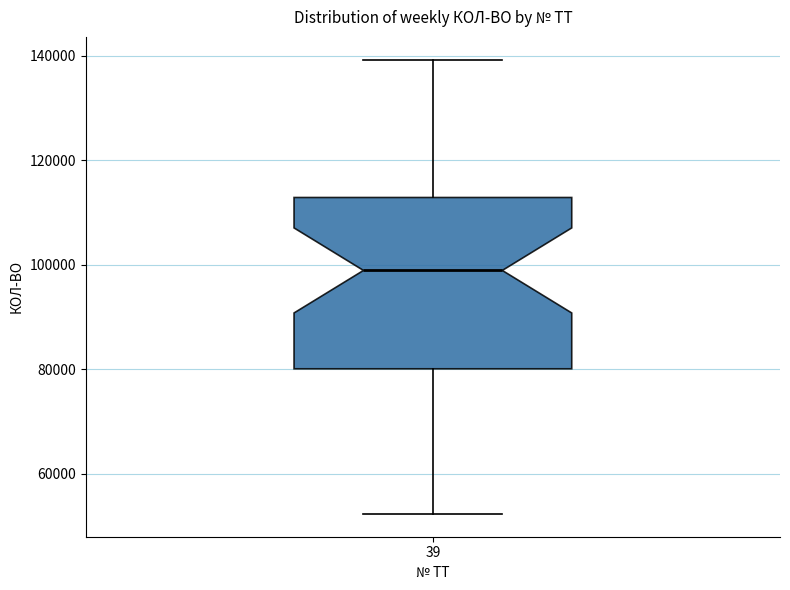

Read this box plot against the y-axis: the position of the median line, the range covered by the box, and the ends of both whiskers. The values are not printed on the chart, so give them approximately, as read against the axis.

median 98000, box 80000 to 112000, whiskers 52000 to 140000